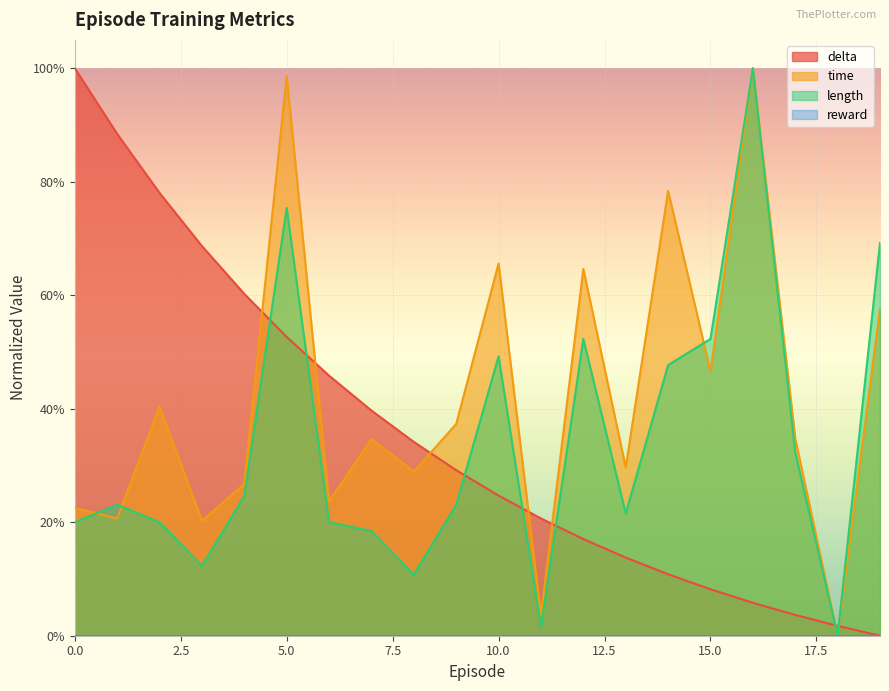

What is the total value across all series at 16?

2.1